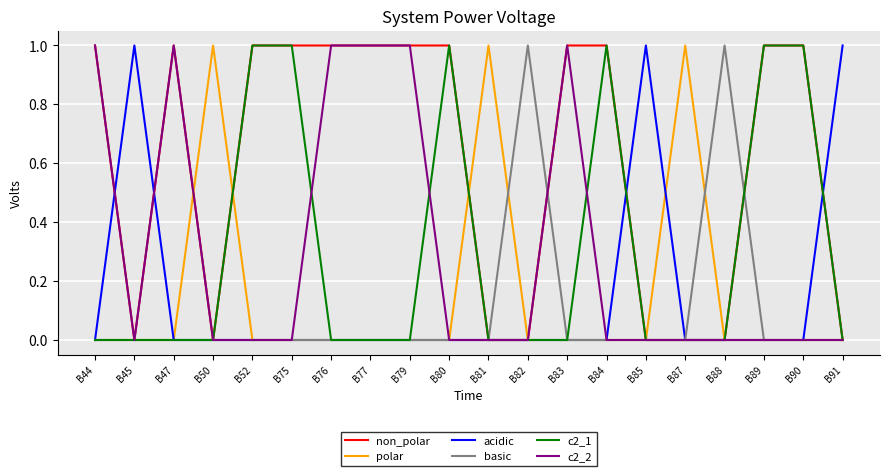

Reading left to right, extract all data points from this chart.

non_polar: B44=1	B45=0	B47=1	B50=0	B52=1	B75=1	B76=1	B77=1	B79=1	B80=1	B81=0	B82=0	B83=1	B84=1	B85=0	B87=0	B88=0	B89=1	B90=1	B91=0
polar: B44=0	B45=0	B47=0	B50=1	B52=0	B75=0	B76=0	B77=0	B79=0	B80=0	B81=1	B82=0	B83=0	B84=0	B85=0	B87=1	B88=0	B89=0	B90=0	B91=0
acidic: B44=0	B45=1	B47=0	B50=0	B52=0	B75=0	B76=0	B77=0	B79=0	B80=0	B81=0	B82=0	B83=0	B84=0	B85=1	B87=0	B88=0	B89=0	B90=0	B91=1
basic: B44=0	B45=0	B47=0	B50=0	B52=0	B75=0	B76=0	B77=0	B79=0	B80=0	B81=0	B82=1	B83=0	B84=0	B85=0	B87=0	B88=1	B89=0	B90=0	B91=0
c2_1: B44=0	B45=0	B47=0	B50=0	B52=1	B75=1	B76=0	B77=0	B79=0	B80=1	B81=0	B82=0	B83=0	B84=1	B85=0	B87=0	B88=0	B89=1	B90=1	B91=0
c2_2: B44=1	B45=0	B47=1	B50=0	B52=0	B75=0	B76=1	B77=1	B79=1	B80=0	B81=0	B82=0	B83=1	B84=0	B85=0	B87=0	B88=0	B89=0	B90=0	B91=0